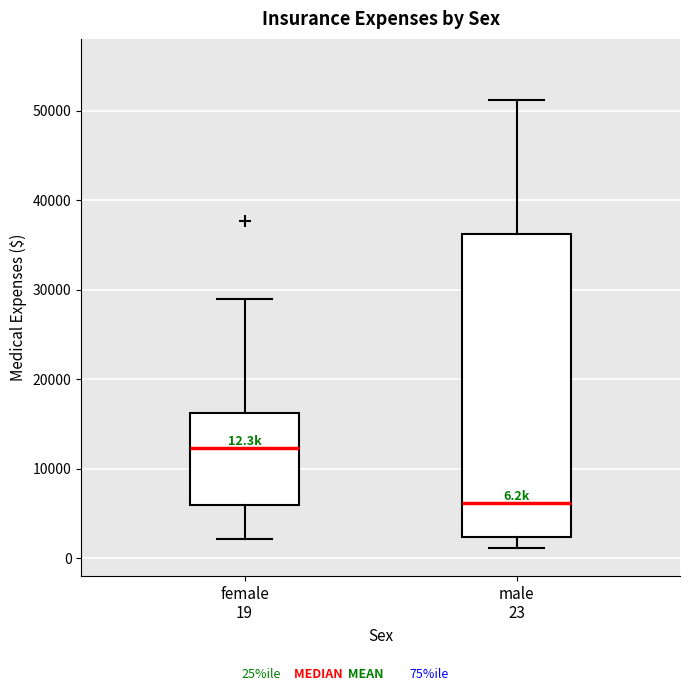

Comparing the boxes themselves (not the whiskers), which one is the tallest?

male 23